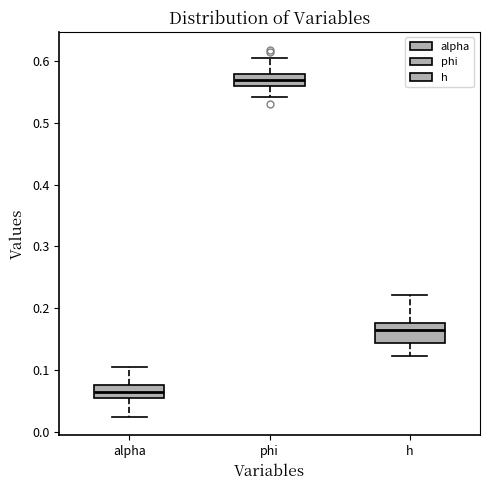

Where does the lower whisker of the box for h end on the y-axis? The values are not printed on the chart, so give them approximately, as read against the axis.

0.12